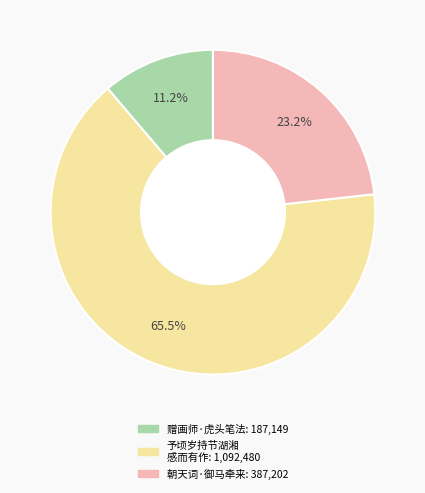

Is there any slice that represents more than half of the pie?

Yes